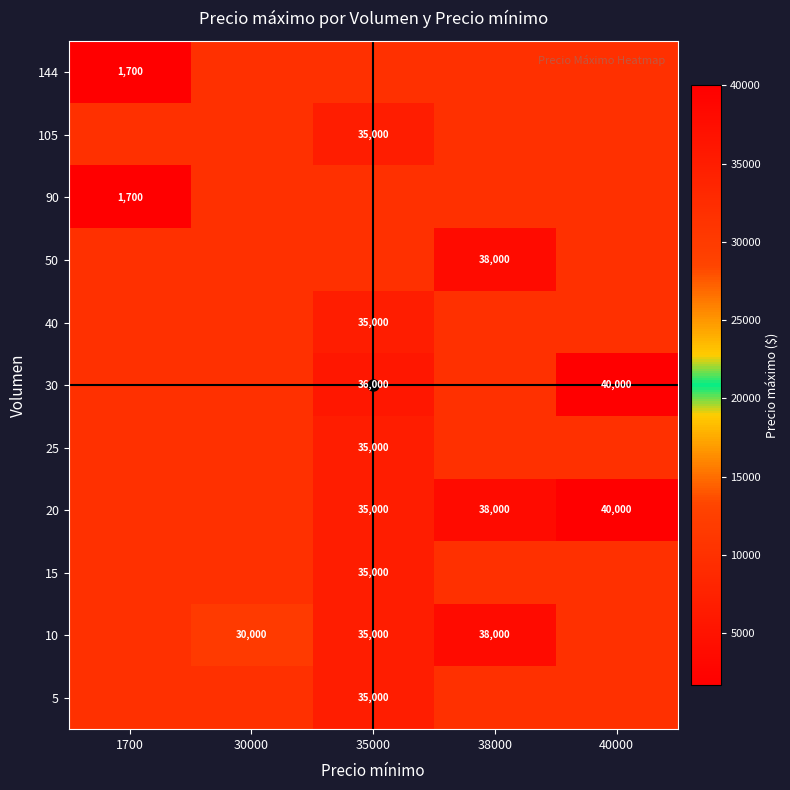

What is the maximum value shown in the chart?

40000